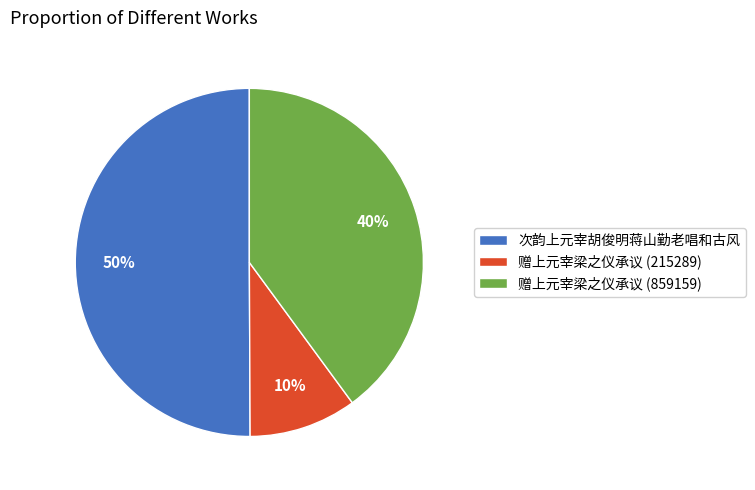

Which category has the biggest portion of the pie?

次韵上元宰胡俊明蒋山勤老唱和古风